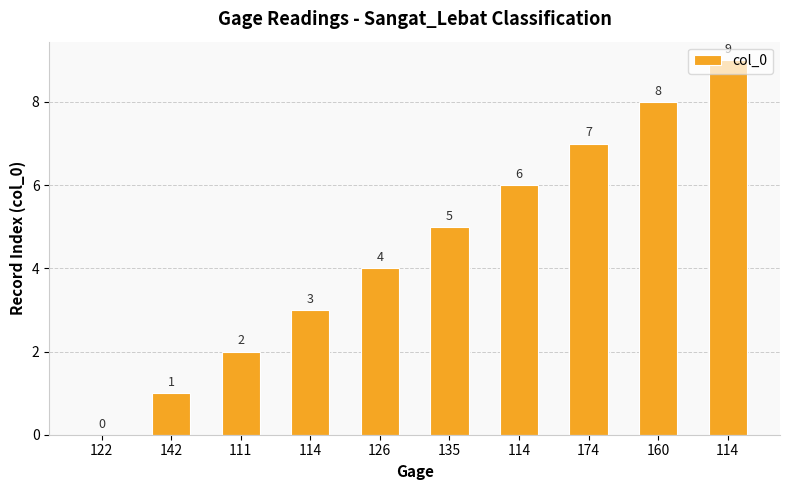

Are the bars horizontal?

No